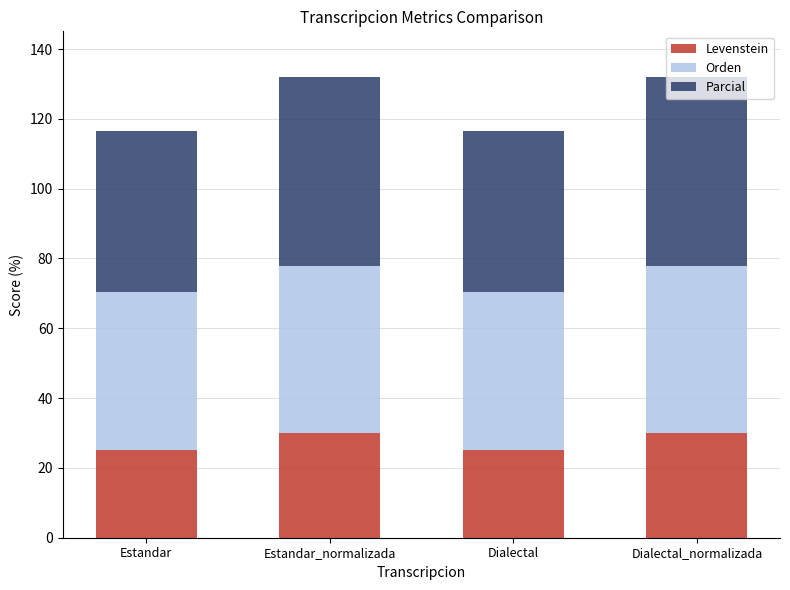

What is the difference between the maximum and minimum values in the Levenstein series?

4.9